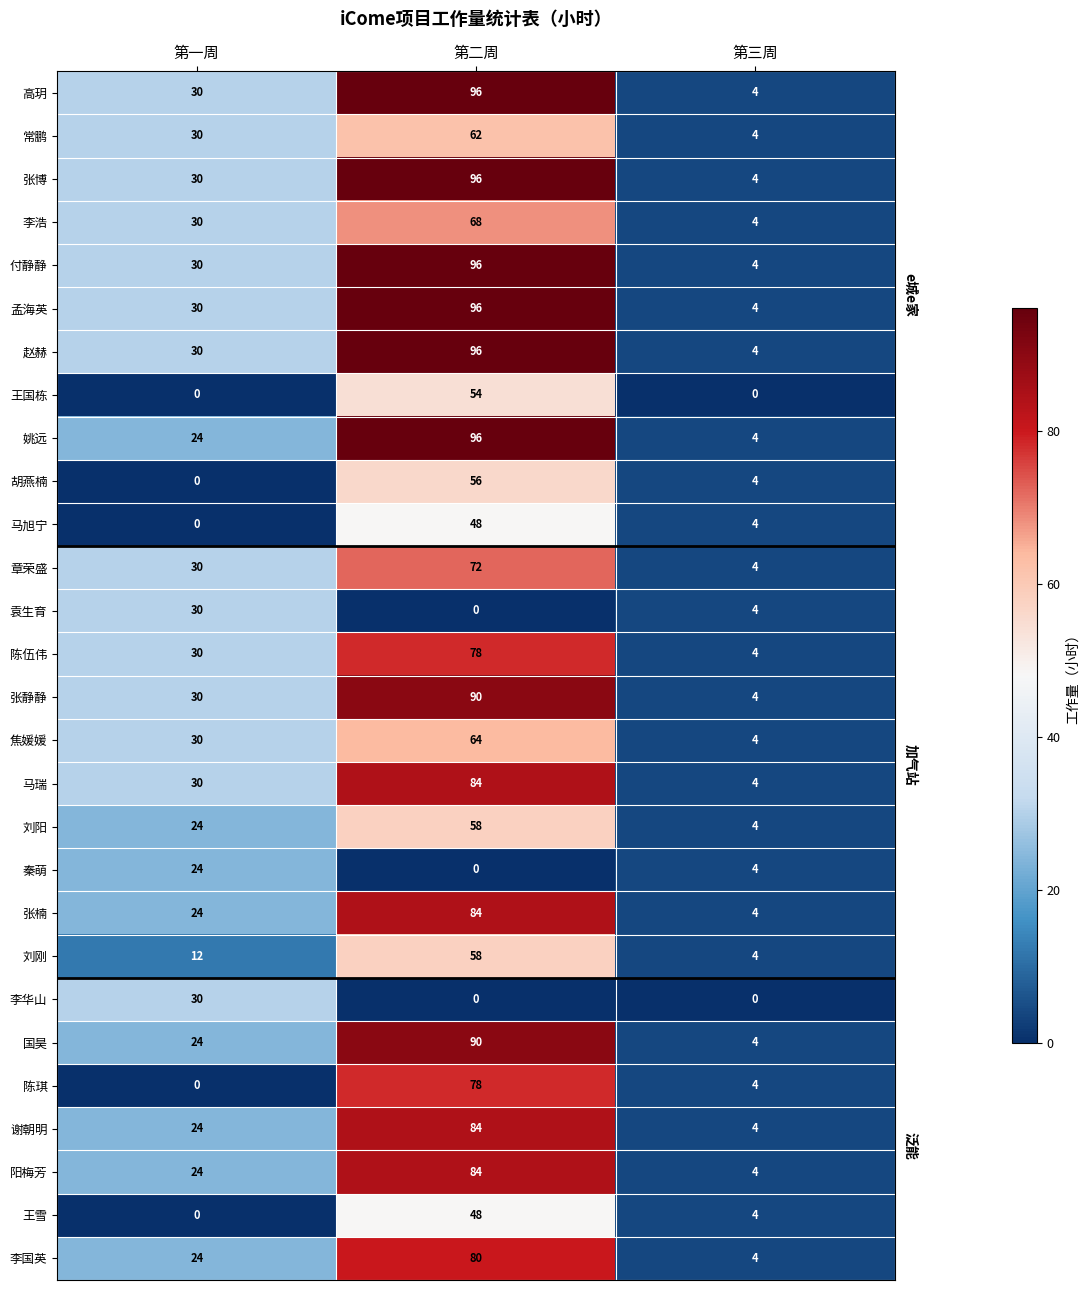

How many 秦萌 values are between 0 and 24?

3